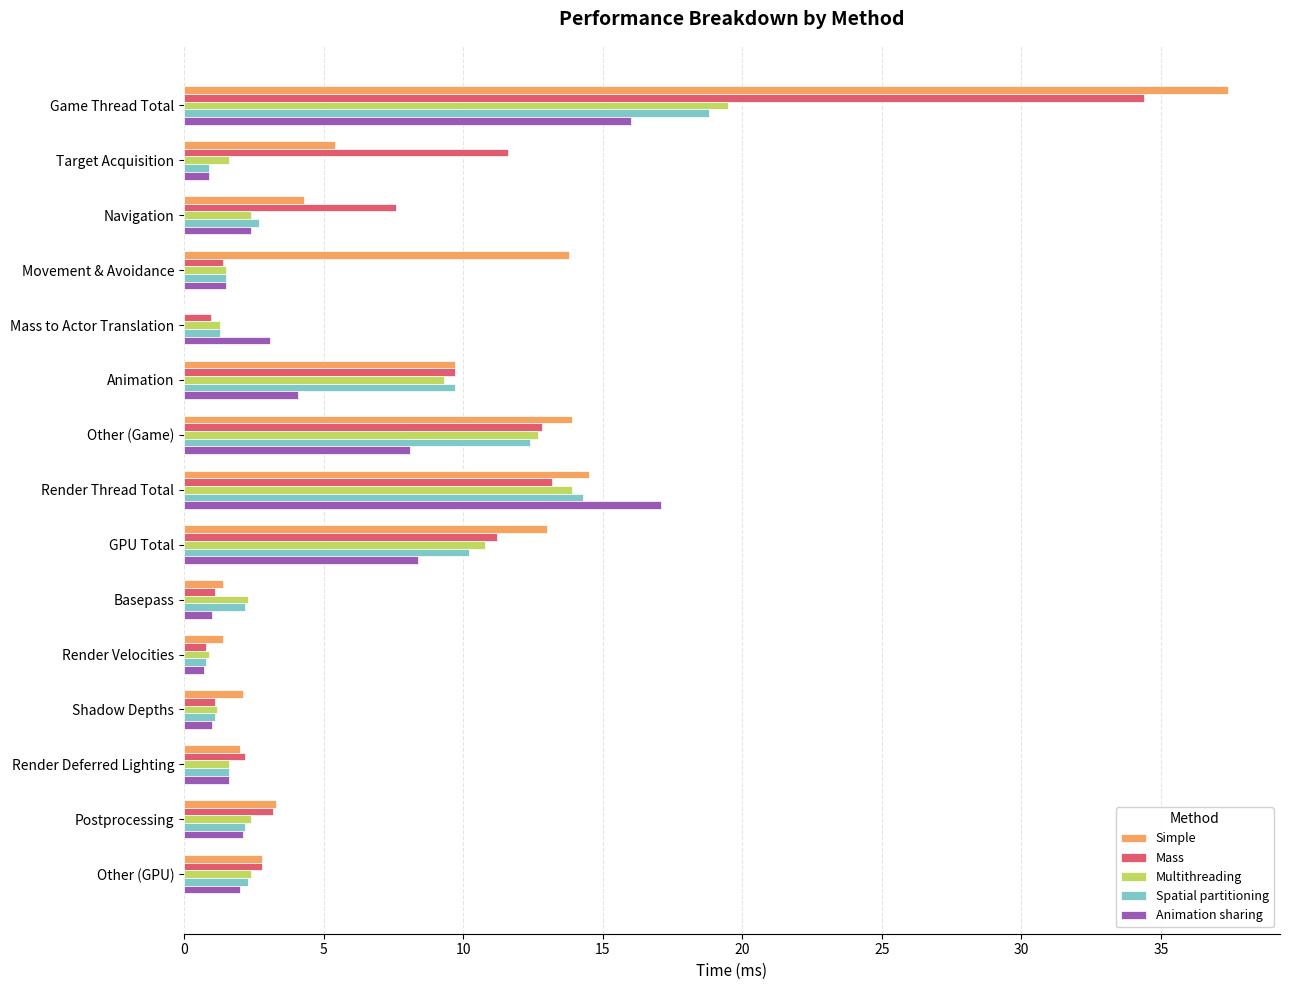

What is the total value across all series at Other (GPU)?

12.3